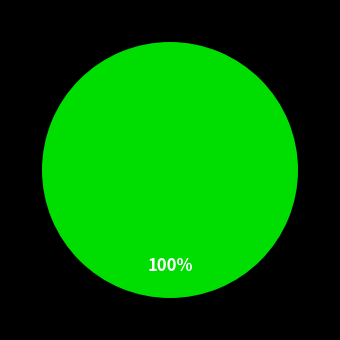

Is there any slice that represents more than half of the pie?

Yes